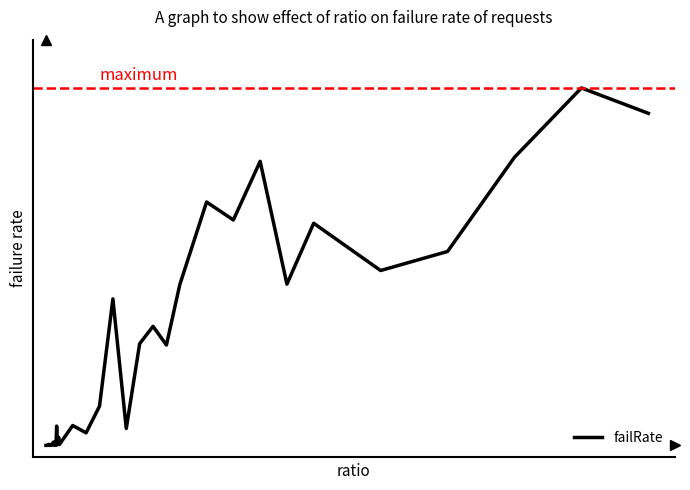

What is the difference between the second highest and second lowest values?

0.8